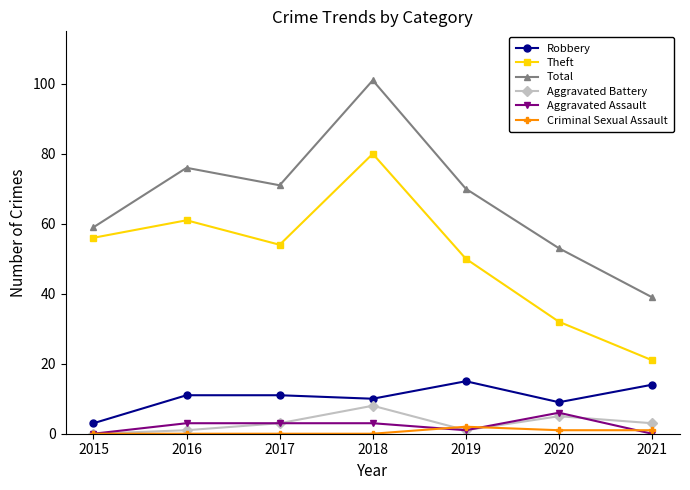

Which series changed the most between 2016 and 2018?

Total